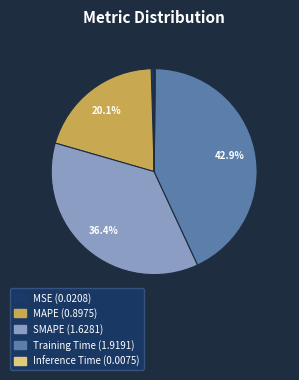

Which category has the biggest portion of the pie?

Training Time